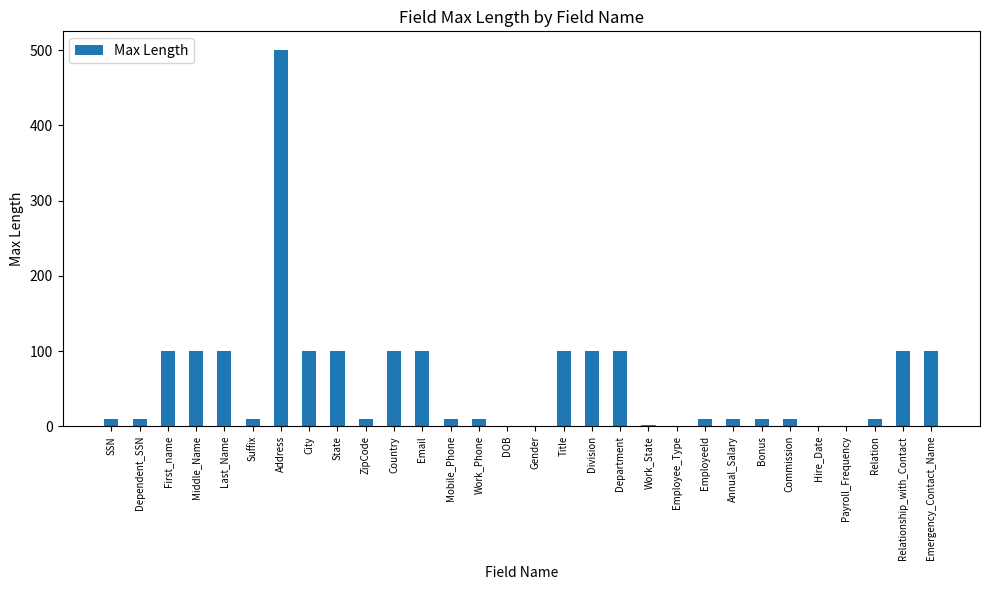

What is the sum of all values?

1810